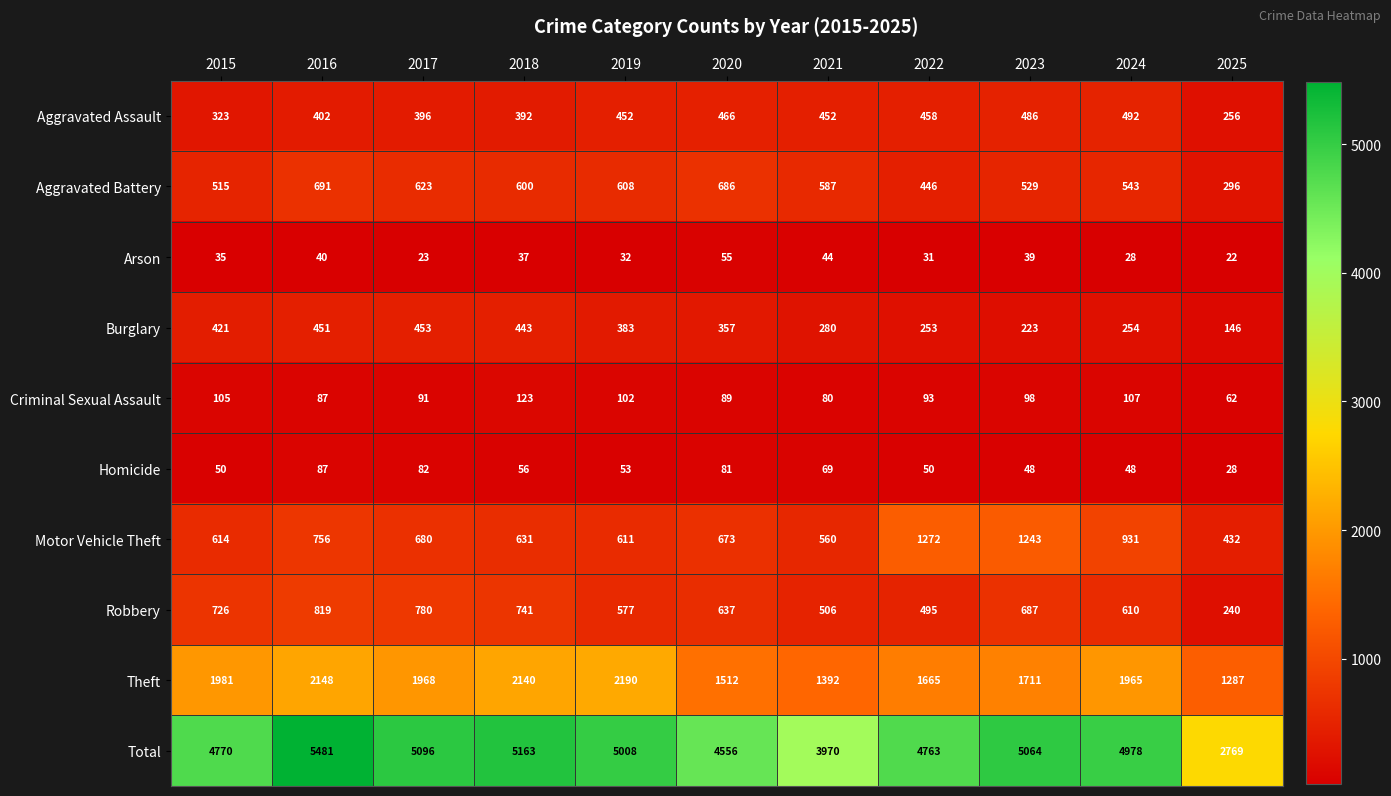

Which label corresponds to the smallest value in the chart?

2025